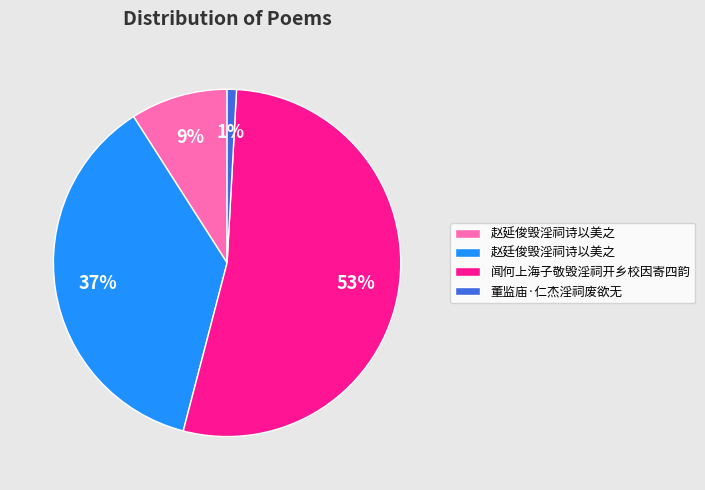

How many slices are in this pie chart?

4